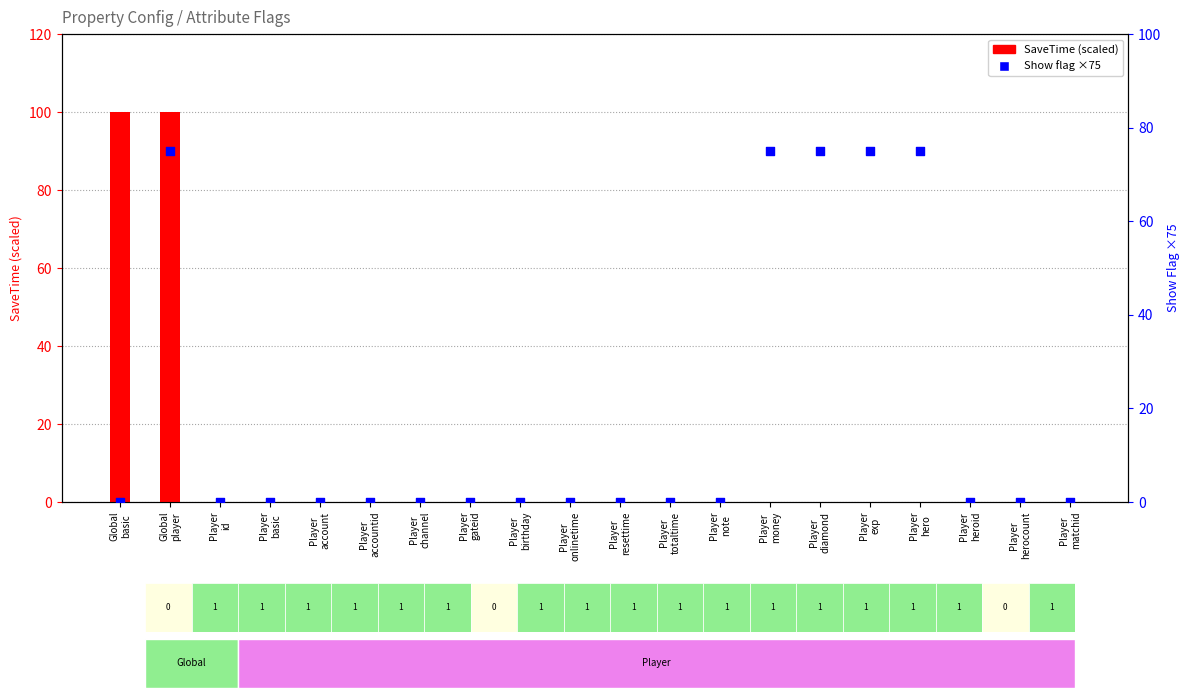

Which series reaches the minimum Y coordinate?

SaveTime (scaled)